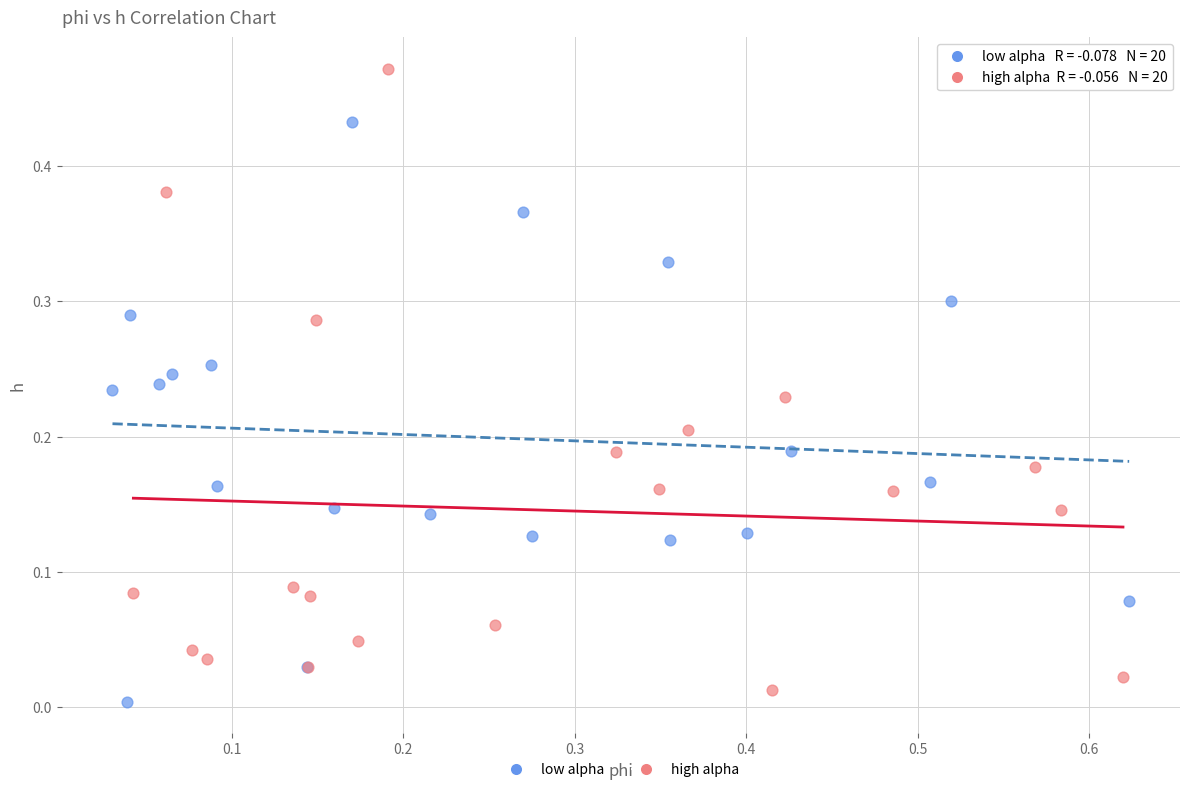

Which series reaches the maximum Y coordinate?

high alpha